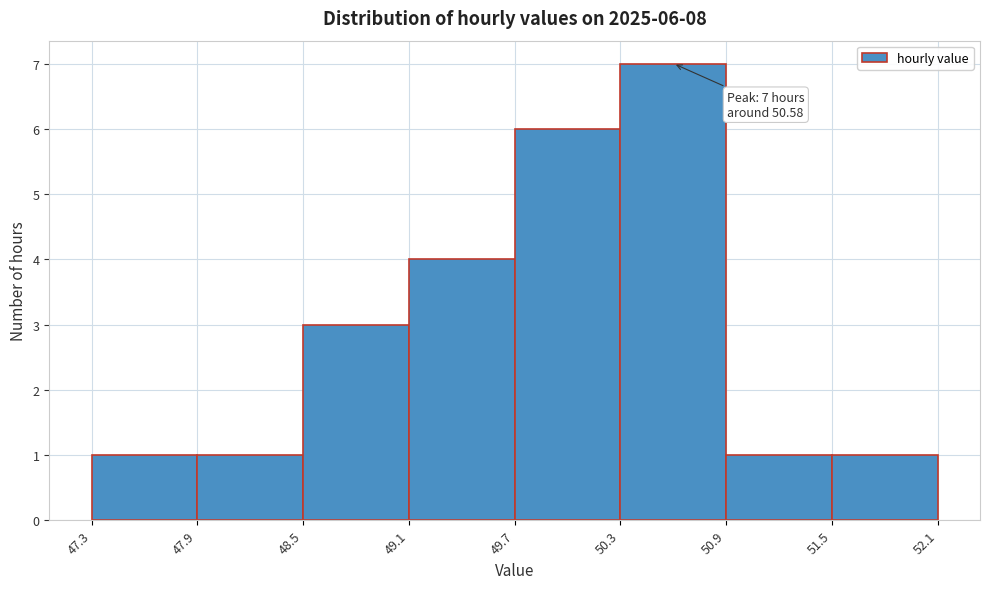

Which range on the x-axis has the tallest bar?

50.3 to 50.9